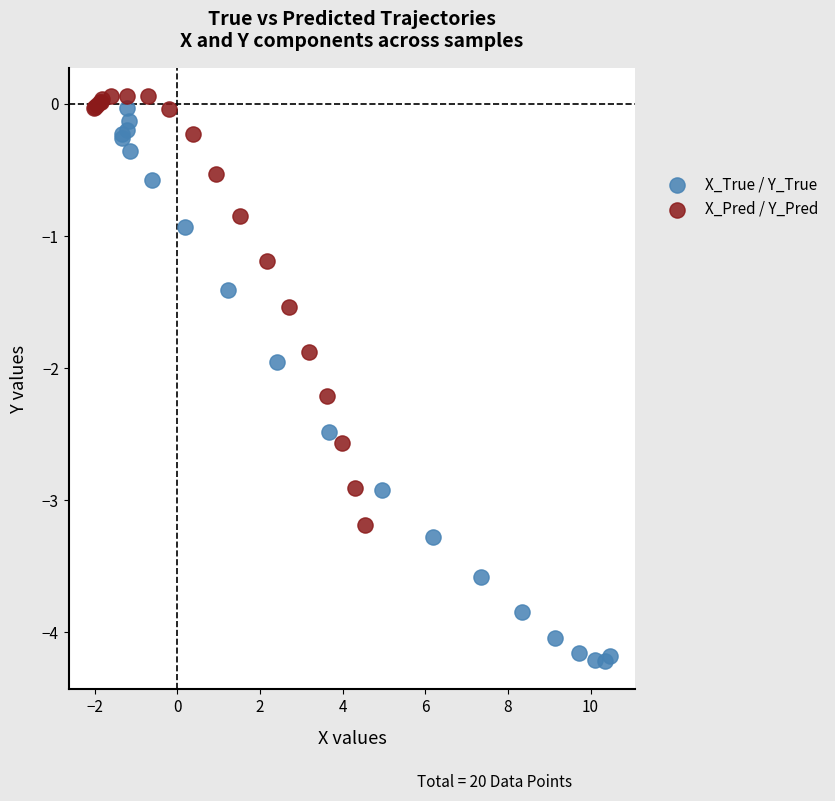

Which series has the widest spread of Y values?

X_True / Y_True